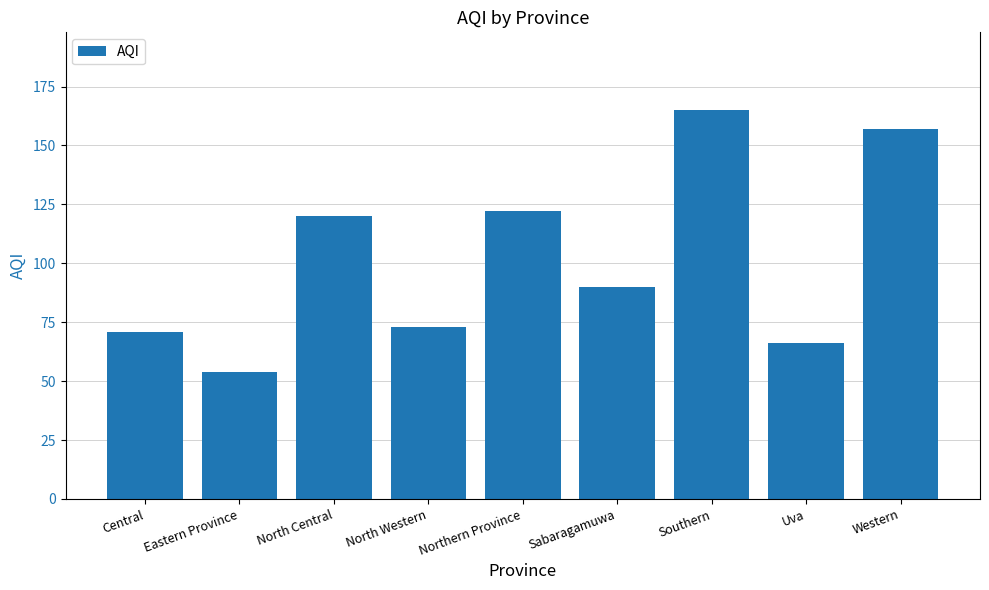

Reading left to right, extract all data points from this chart.

Central=71	Eastern Province=54	North Central=120	North Western=73	Northern Province=122	Sabaragamuwa=90	Southern=165	Uva=66	Western=157